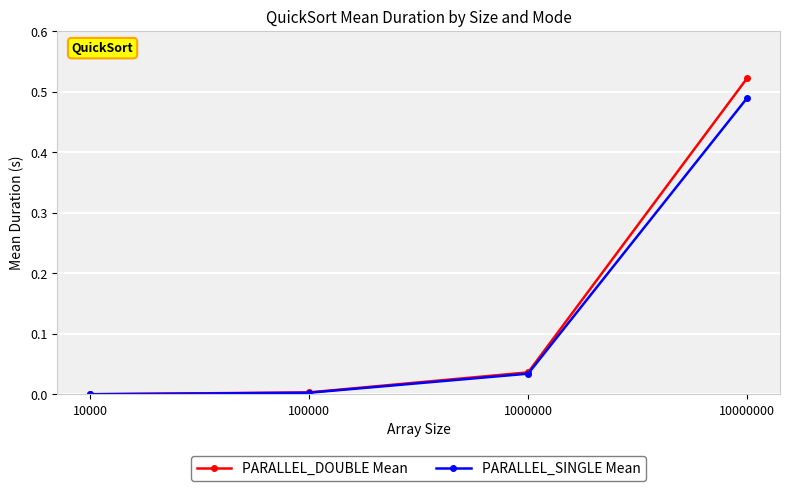

Does the chart display data point markers on the line(s)?

Yes